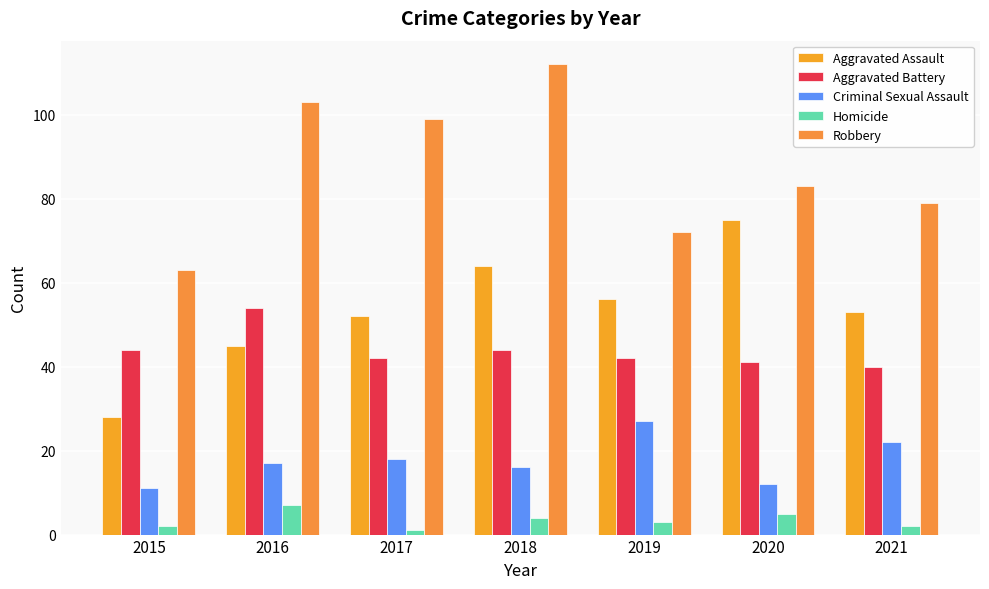

What is the value of the Robbery bar at the 7th from the left?

79